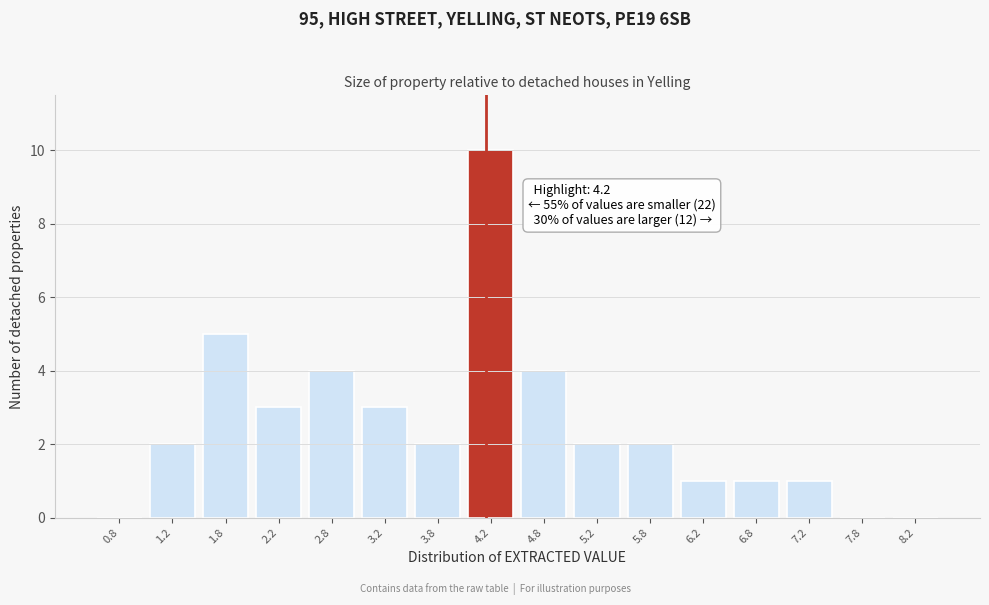

Over which range of the x-axis is the bar tallest?

4.0 to 4.5